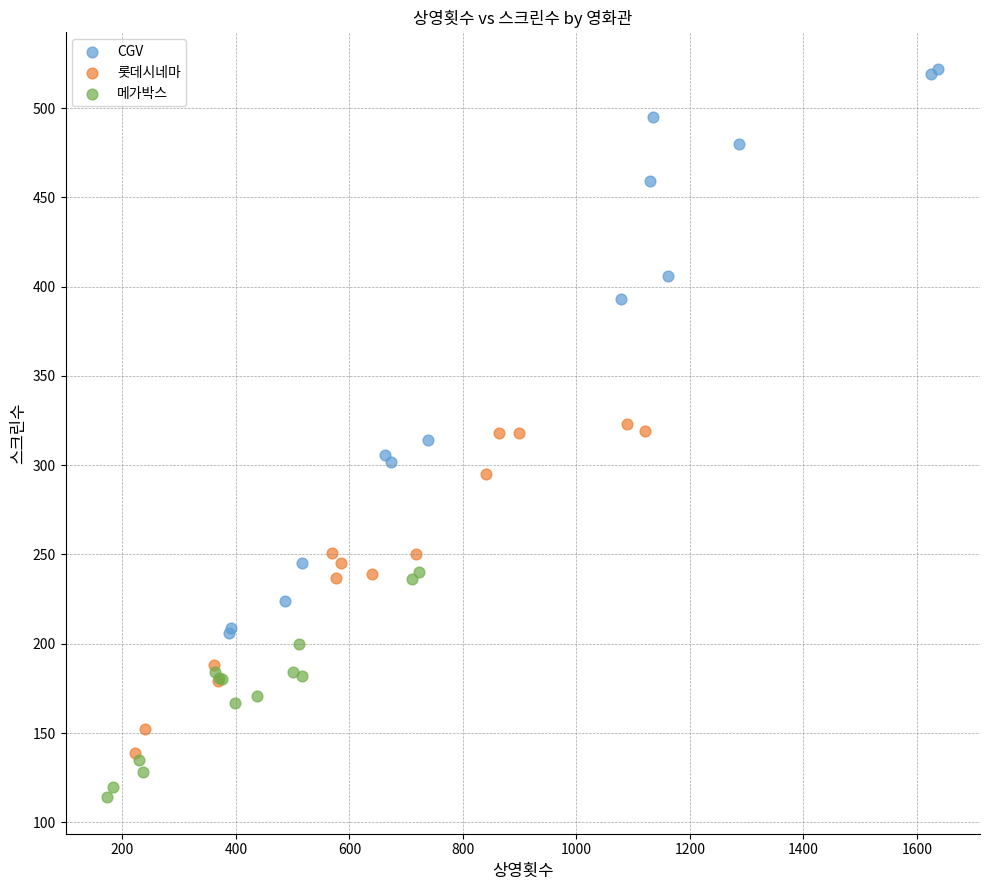

Which series has the widest spread of Y values?

CGV